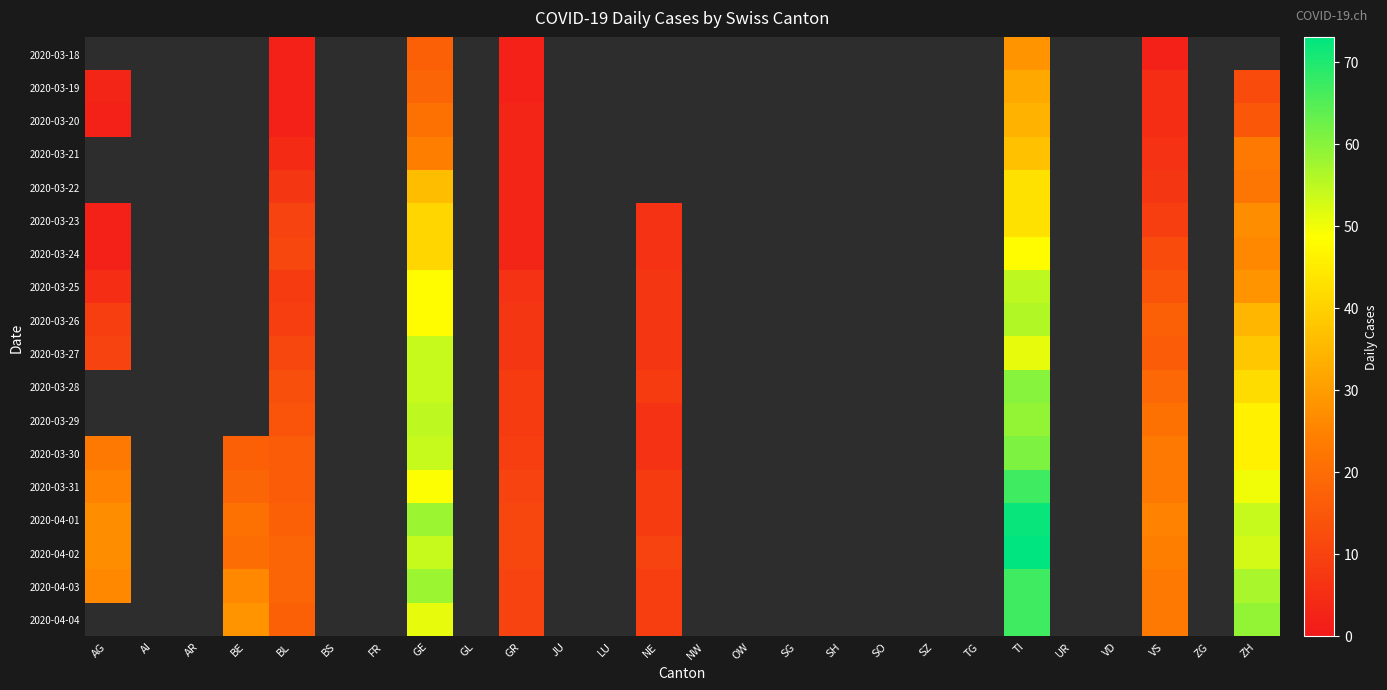

Rank the series by their maximum value, from lowest to highest.

2020-03-27, 2020-03-28, 2020-03-29, 2020-03-30, 2020-03-18, 2020-03-19, 2020-03-20, 2020-03-21, 2020-03-22, 2020-03-23, 2020-03-24, 2020-03-25, 2020-03-26, 2020-03-31, 2020-04-03, 2020-04-01, 2020-04-02, 2020-04-04